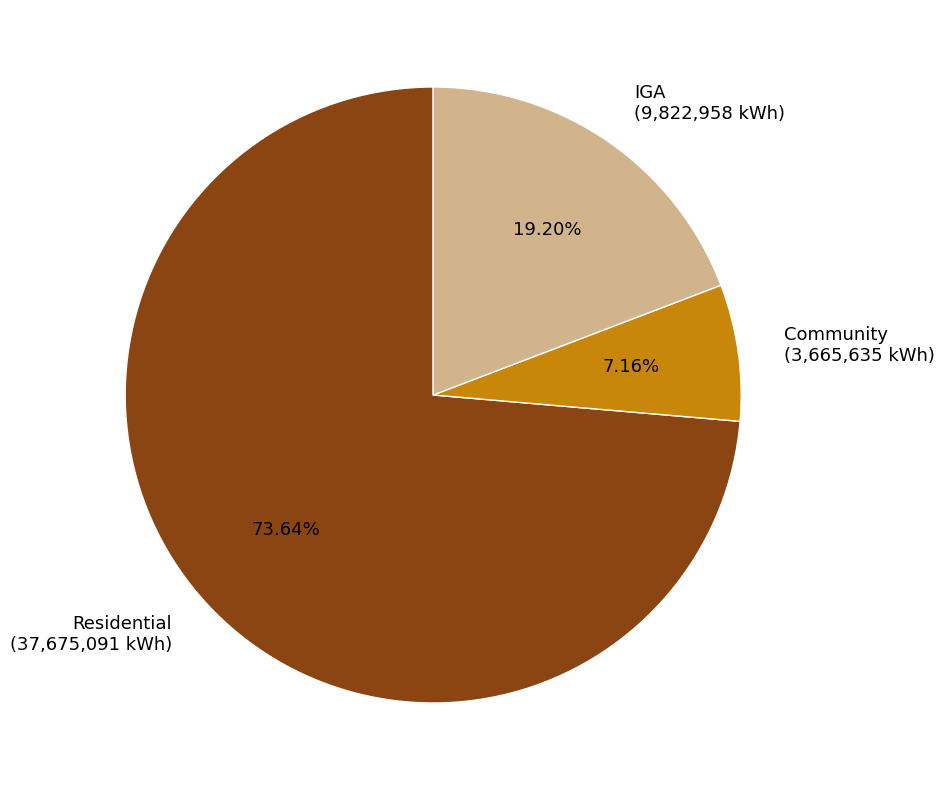

Which slice is the smallest?

Community